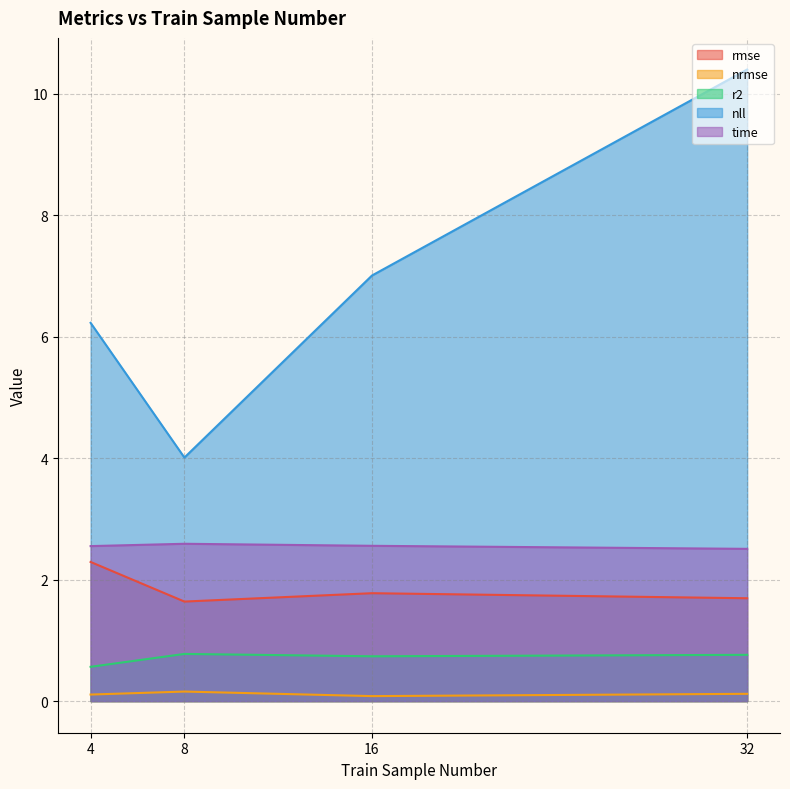

Reading left to right, what are all the values shown in this chart?

rmse: 4=2.3	8=1.6	16=1.8	32=1.7
nrmse: 4=0.1	8=0.2	16=0.1	32=0.1
r2: 4=0.6	8=0.8	16=0.7	32=0.8
nll: 4=6.2	8=4.0	16=7.0	32=10.4
time: 4=2.6	8=2.6	16=2.6	32=2.5